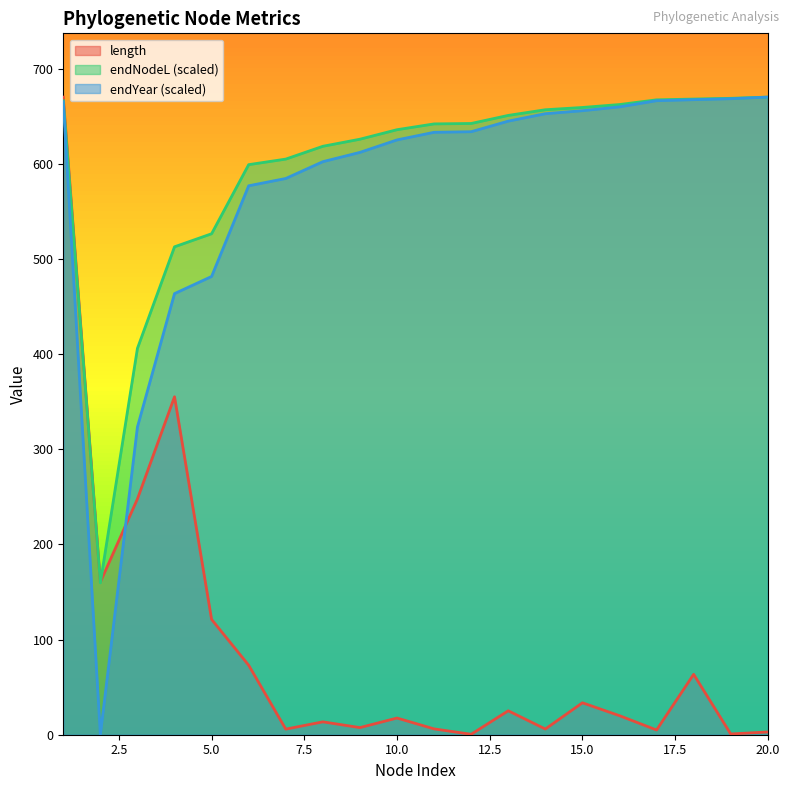

At how many categories does at least one series exceed 574?

16